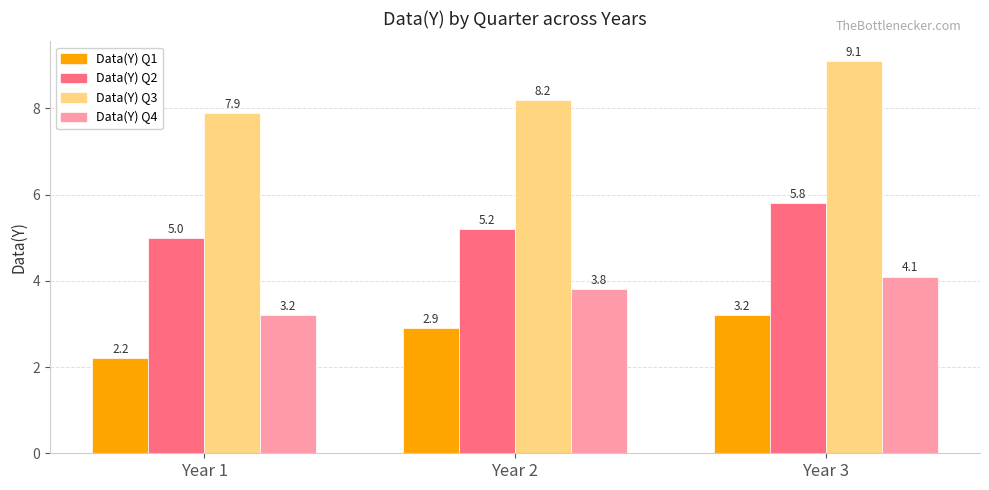

Rank the series by their maximum value, from lowest to highest.

Data(Y) Q1, Data(Y) Q4, Data(Y) Q2, Data(Y) Q3